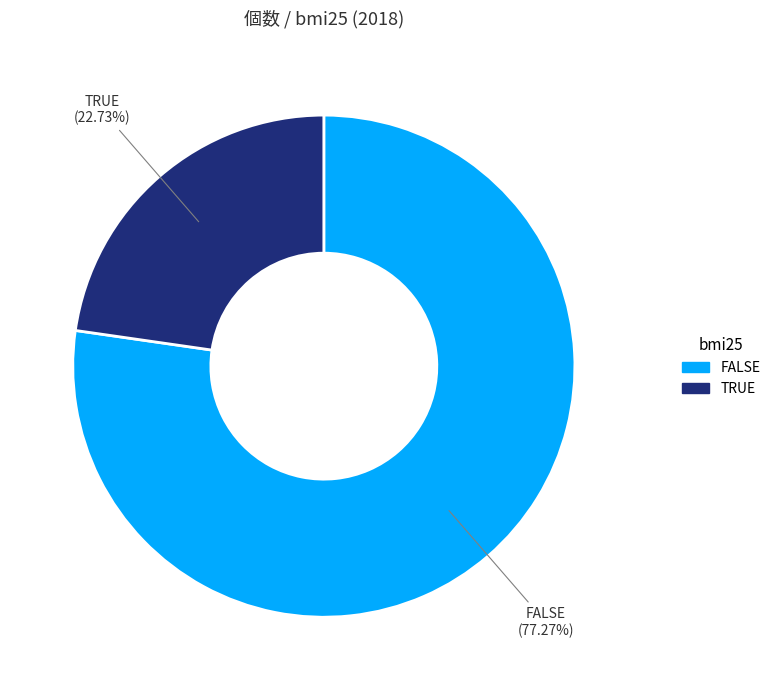

Between FALSE and TRUE, which is larger?

FALSE